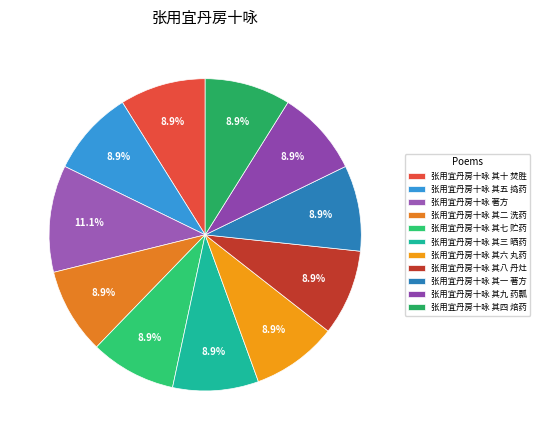

What percentage do 张用宜丹房十咏 著方 and 张用宜丹房十咏 其九 药瓢 together represent?

20.0%